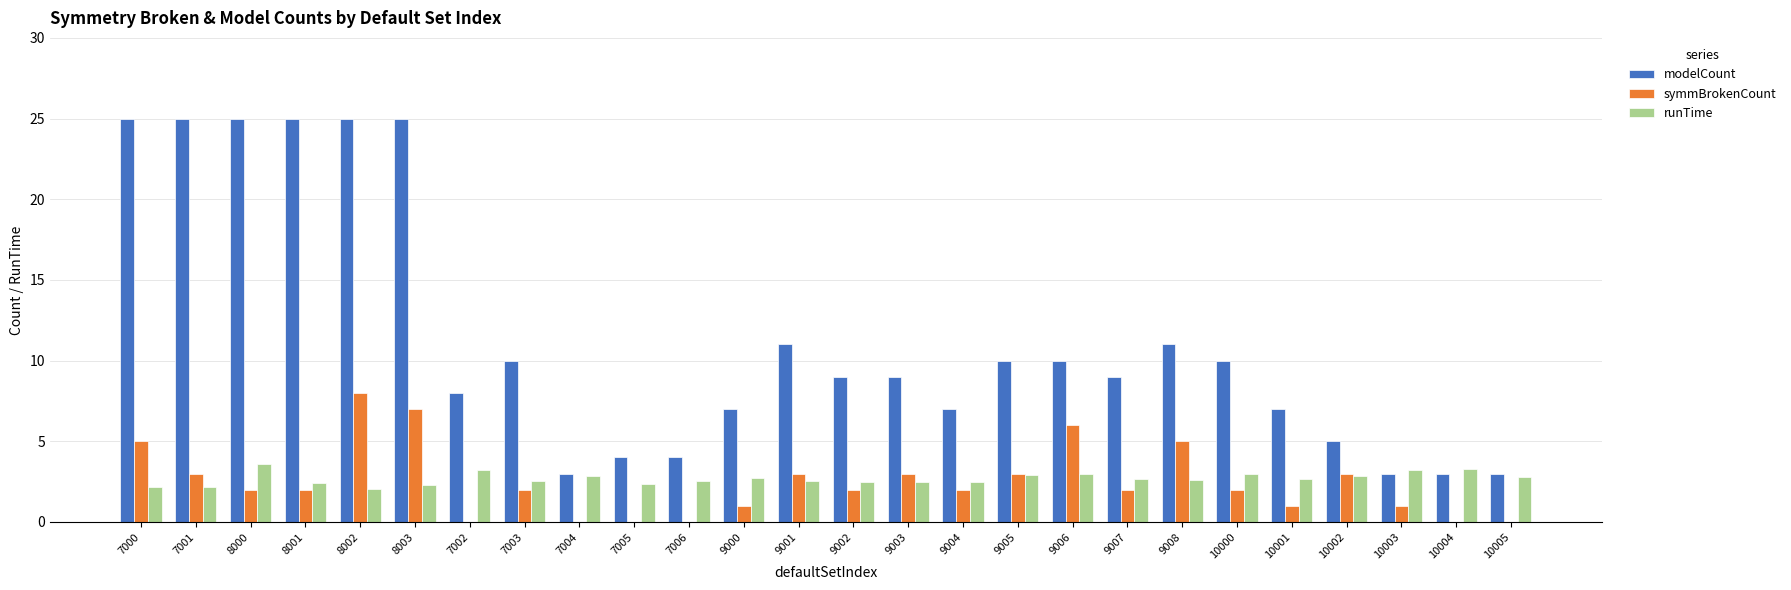

The value of runTime at 10003 is 0.8. True or false?

False